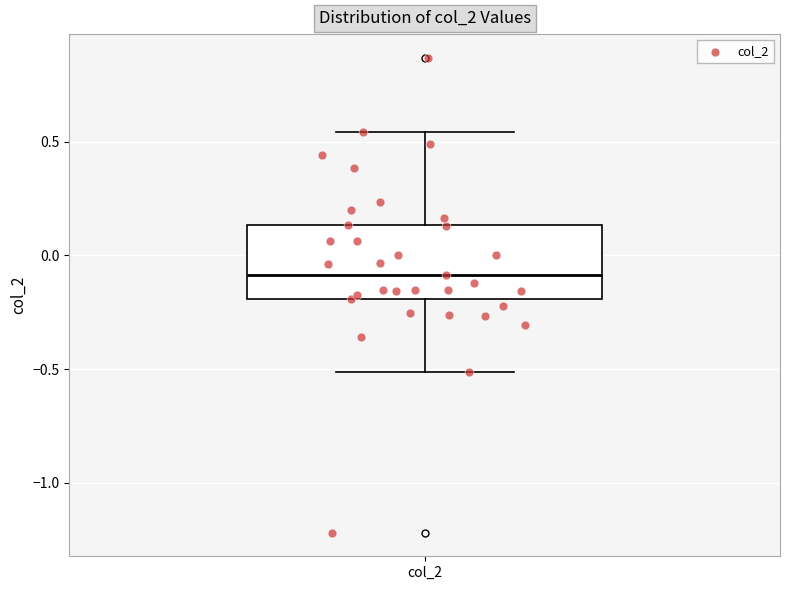

Read this box plot against the y-axis: the position of the median line, the range covered by the box, and the ends of both whiskers. The values are not printed on the chart, so give them approximately, as read against the axis.

median -0.10, box -0.20 to 0.15, whiskers -0.50 to 0.55